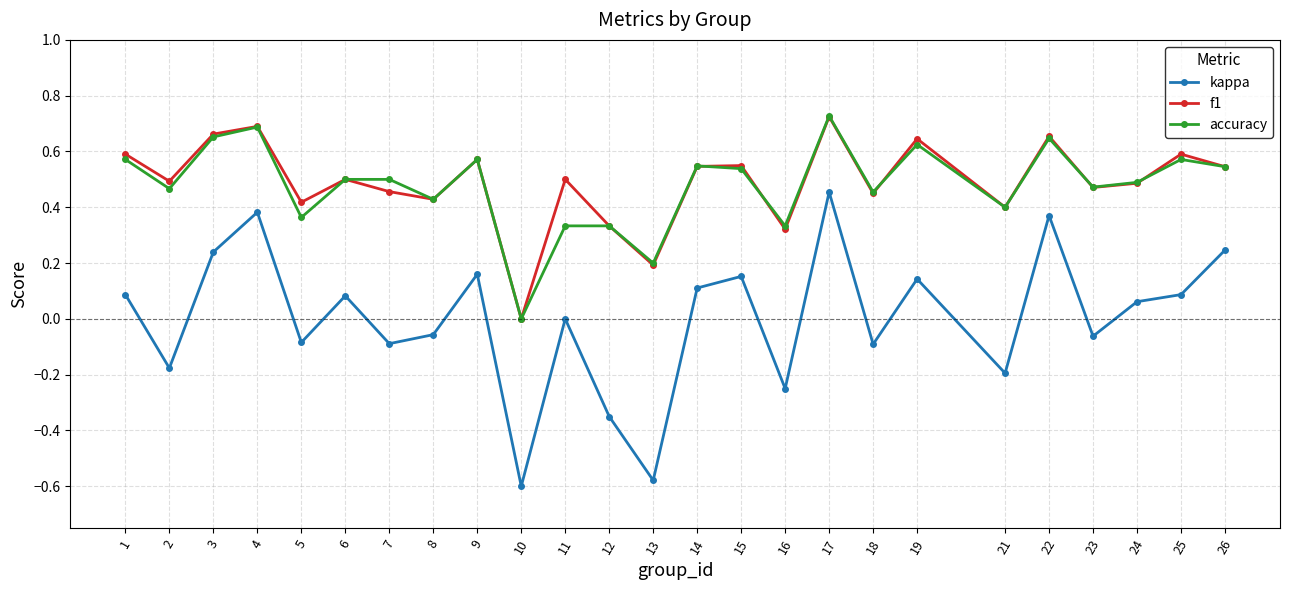

Which category has the lowest value in the accuracy series?

10